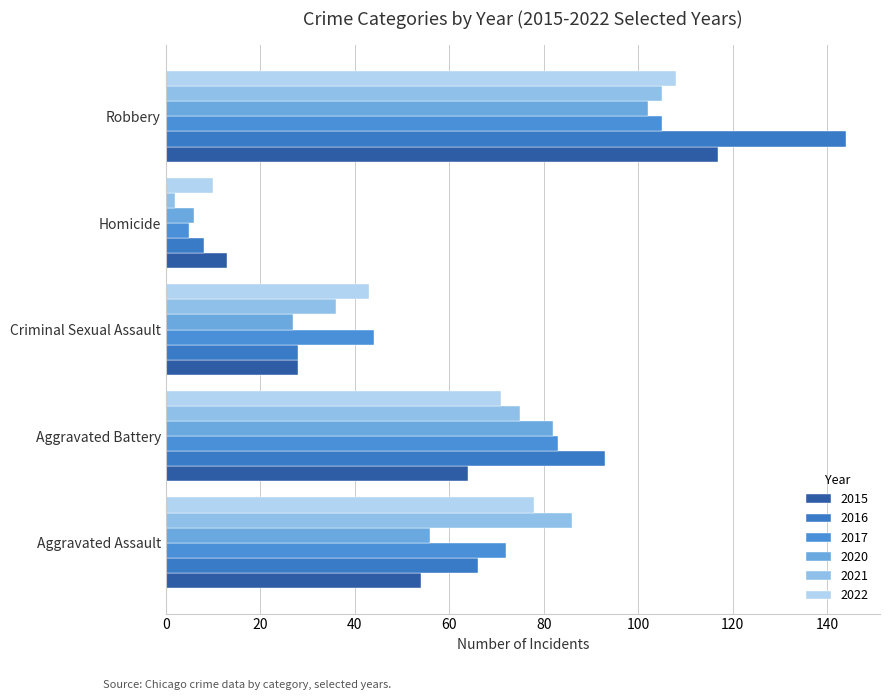

Count the number of data series in this chart.

6